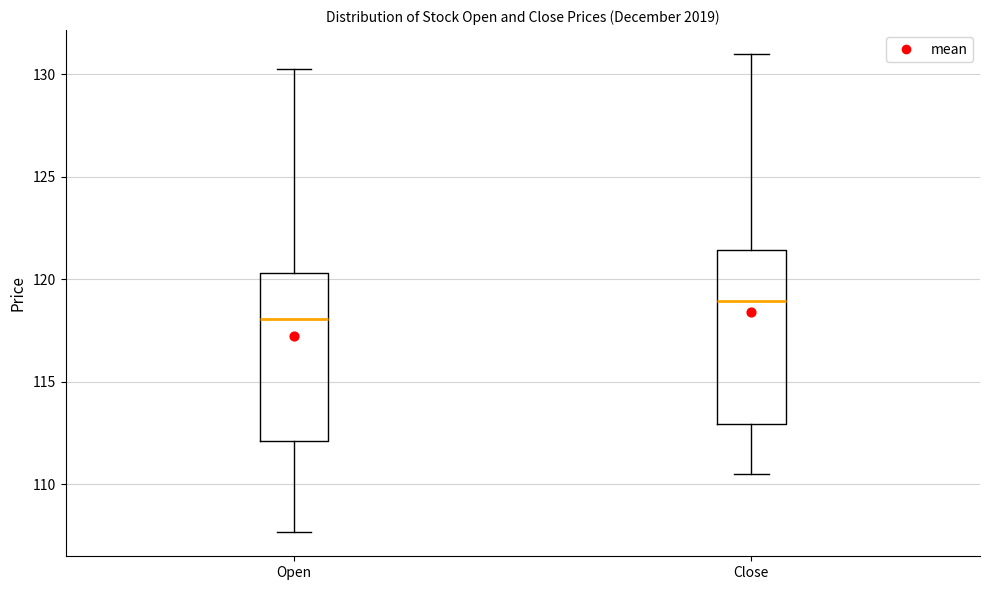

Reading left to right, read every box against the y-axis: the position of its median line, the range the box covers, and the ends of its whiskers. The values are not printed on the chart, so give them approximately, as read against the axis.

Open: median 118.0, box 112.0 to 120.5, whiskers 107.5 to 130.5
Close: median 119.0, box 113.0 to 121.5, whiskers 110.5 to 131.0